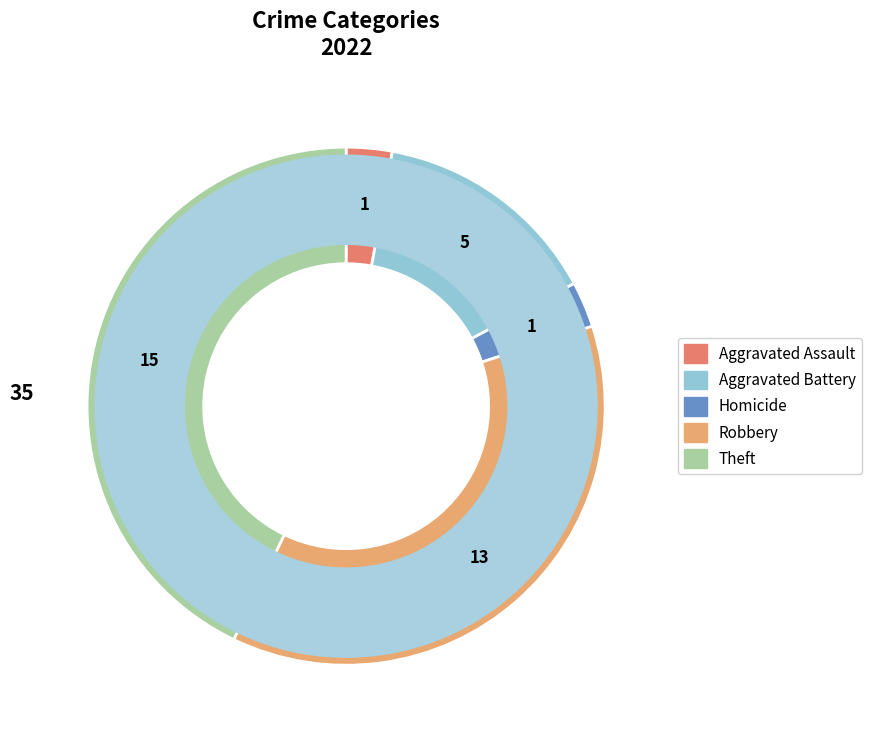

Is there a majority slice in this chart?

No